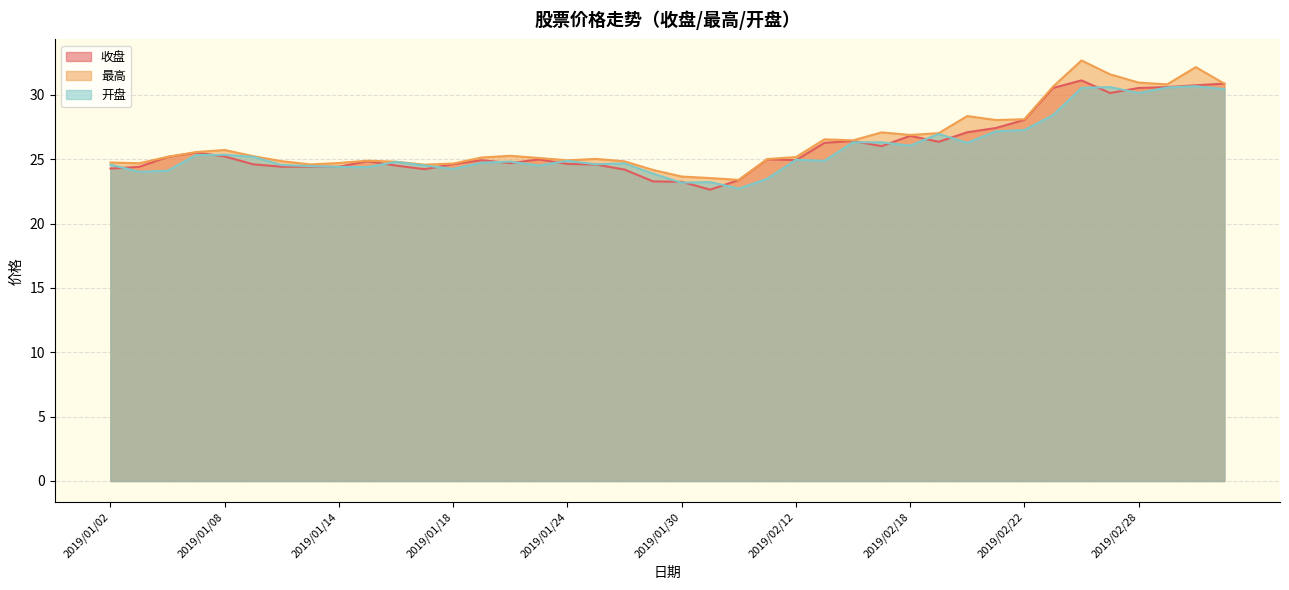

What is the label of the 5th point from the right?

2019/02/27